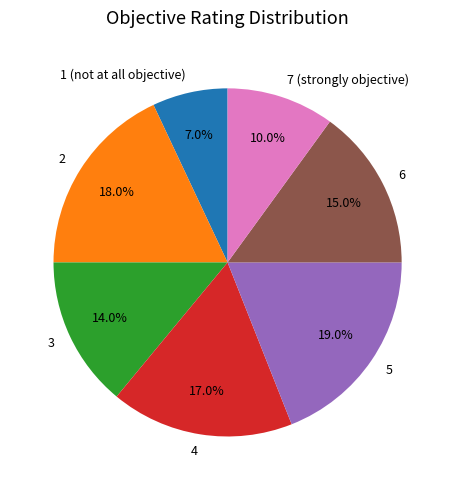

True or false: 4 accounts for 12% of the total.

False